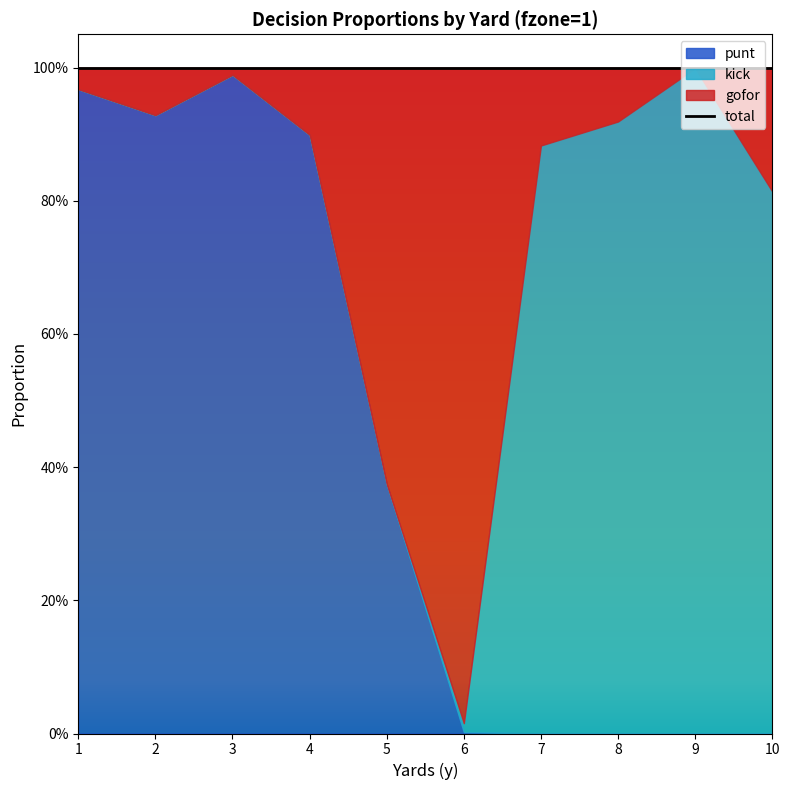

Reading left to right, what are all the values shown in this chart?

gofor: 0.0	0.1	0.0	0.1	0.6	1.0	0.1	0.1	0.0	0.2
punt: 1.0	0.9	1.0	0.9	0.4	0.0	0.0	0.0	0.0	0.0
kick: 0.0	0.0	0.0	0.0	0.0	0.0	0.9	0.9	1.0	0.8